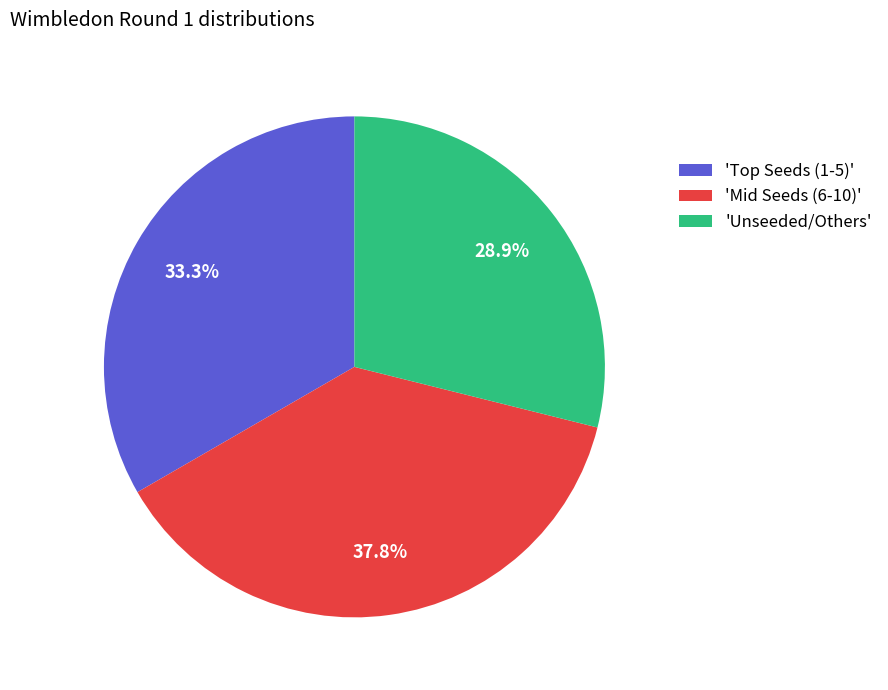

Rank the categories by value from highest to lowest.

'Mid Seeds (6-10)', 'Top Seeds (1-5)', 'Unseeded/Others'